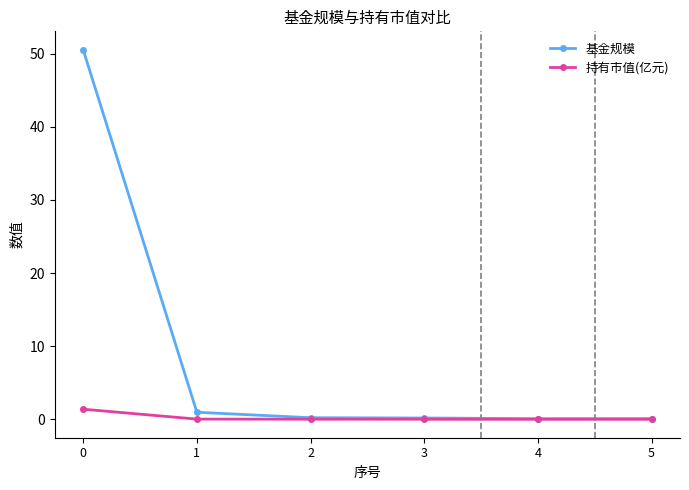

What is the average value of the 持有市值(亿元) series?

0.2